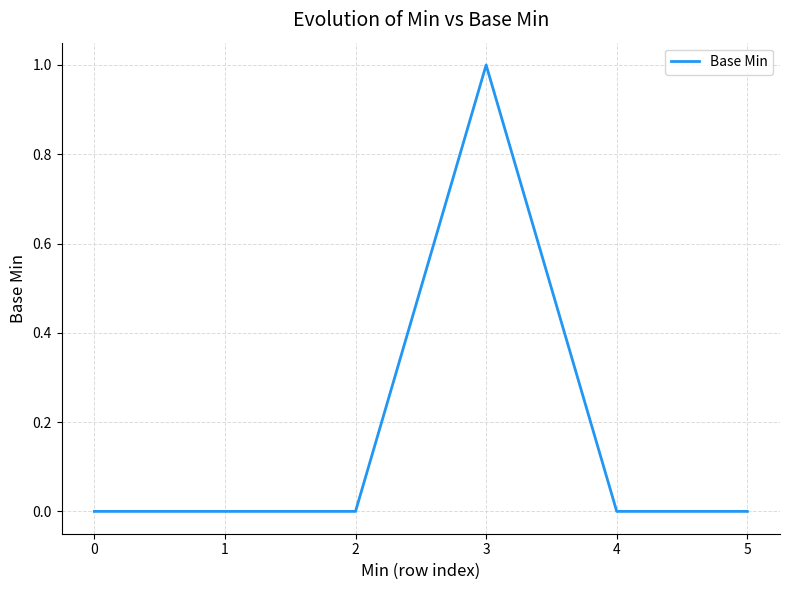

Reading left to right, what are all the values shown in this chart?

0=0	1=0	2=0	3=1	4=0	5=0